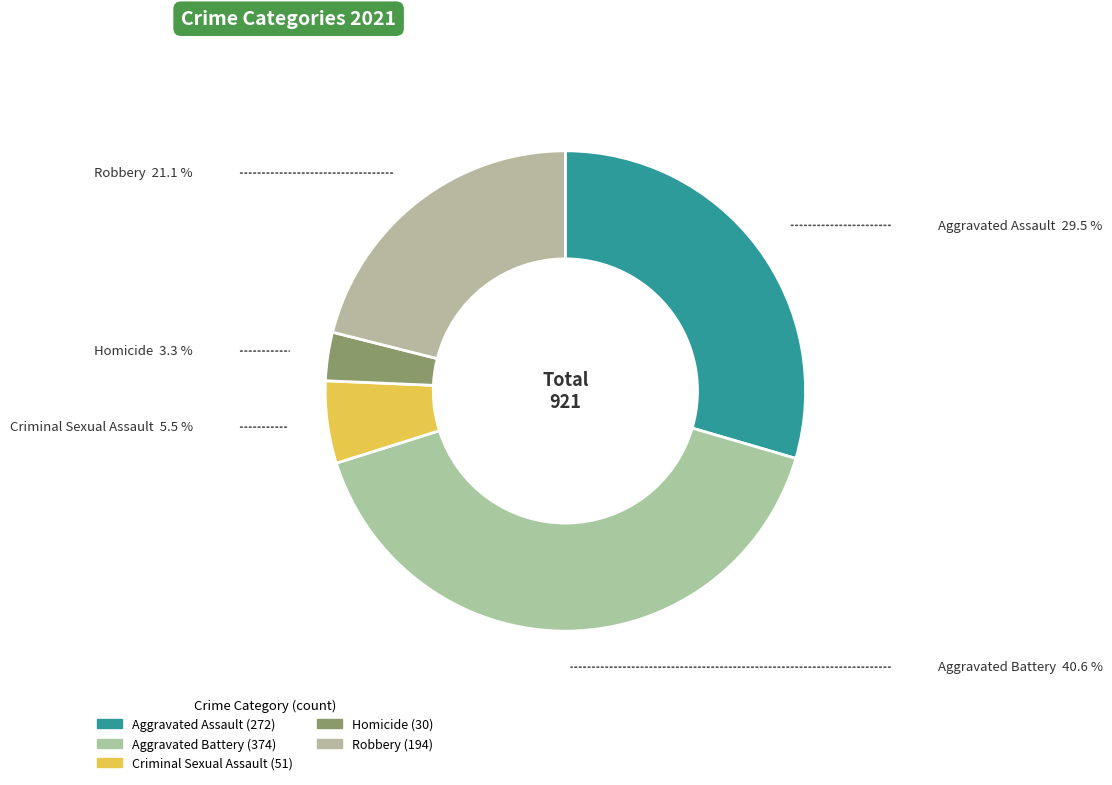

True or false: Aggravated Assault accounts for 36% of the total.

False